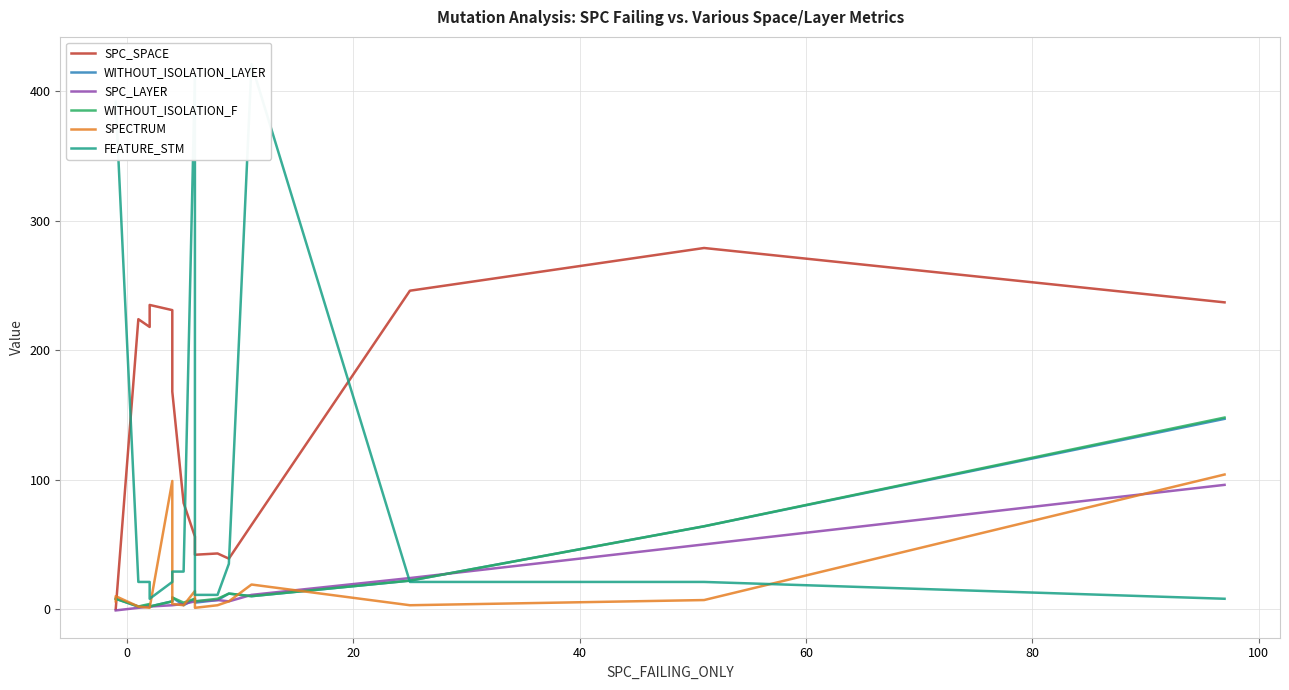

What is the difference between the second highest and second lowest values in the SPECTRUM series?

98